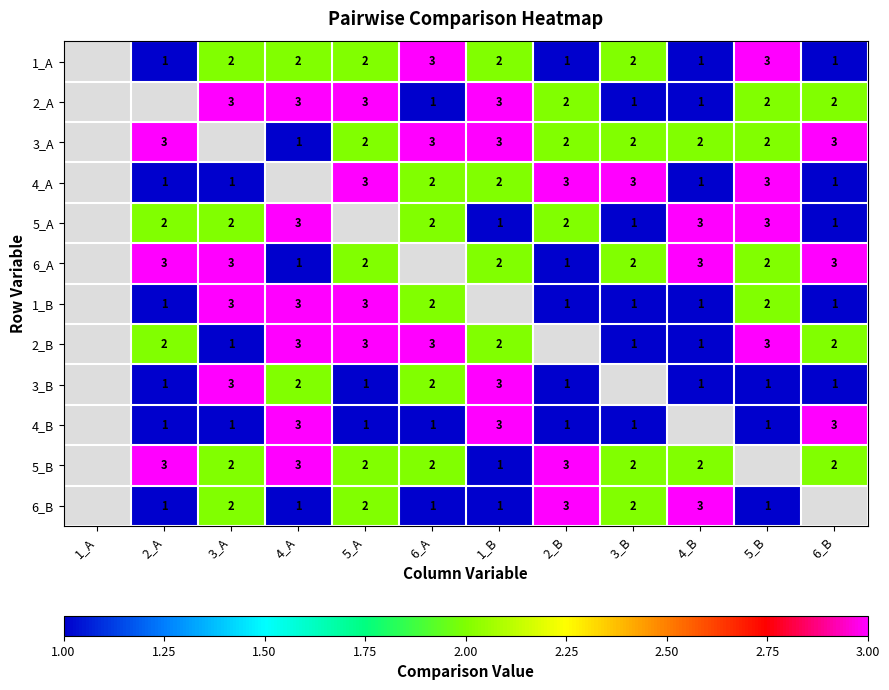

What is the sum of the 2_A values at 6_A and 5_A?

4